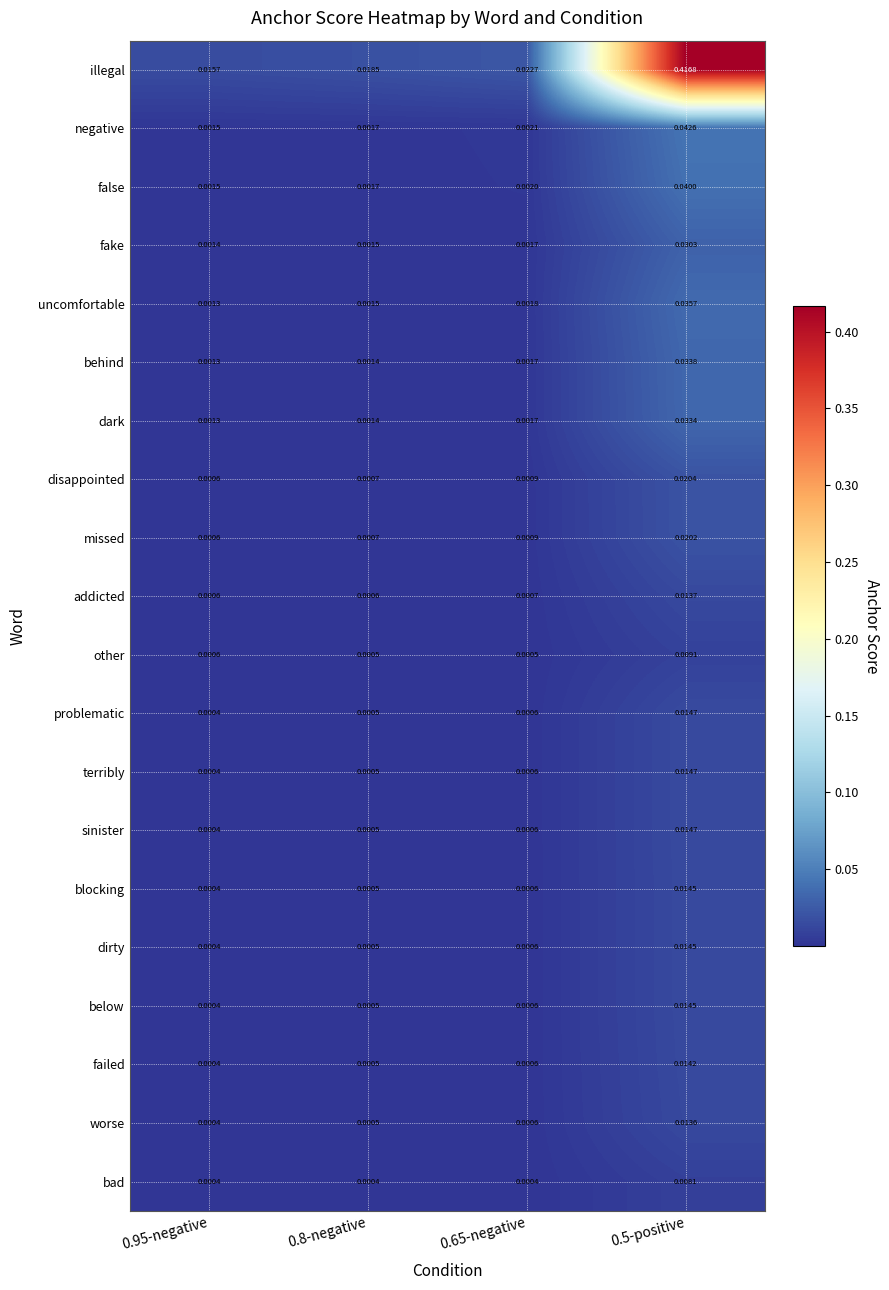

Is the value of blocking at 0.5-positive greater than the value of negative at 0.5-positive?

No